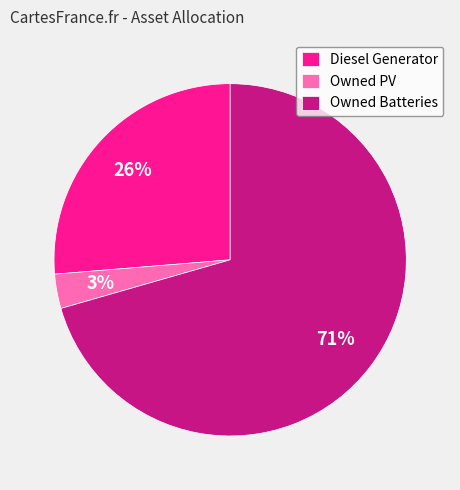

Rank the categories by value from highest to lowest.

Owned Batteries, Diesel Generator, Owned PV